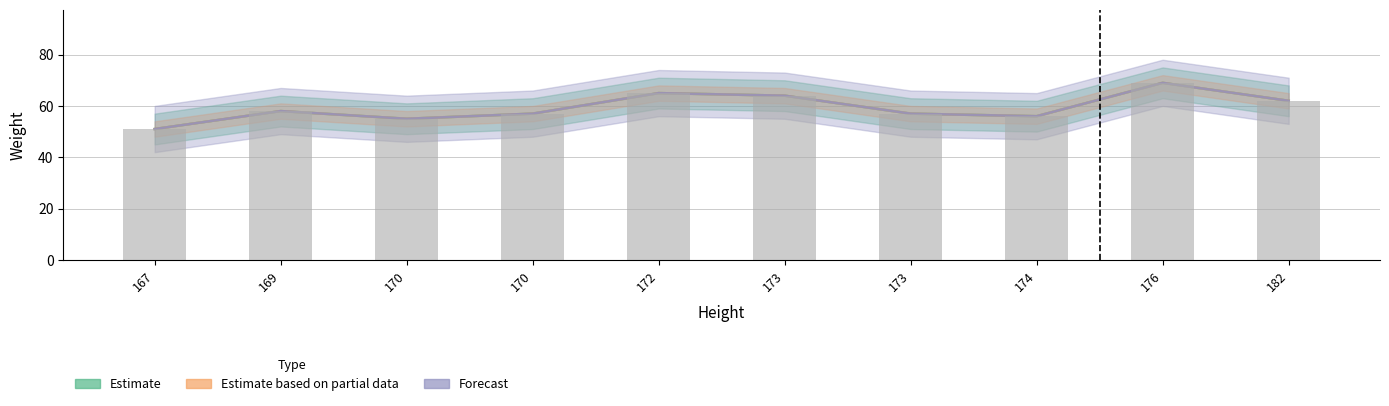

How many bars are there in total?

10